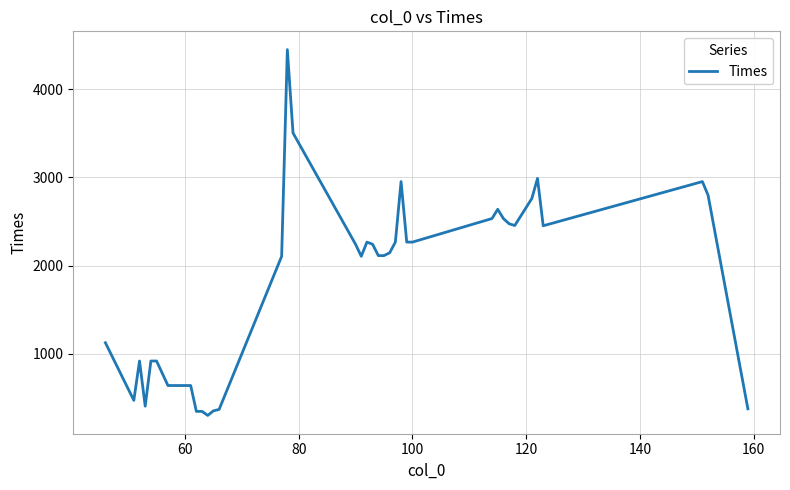

What is the maximum value shown in the chart?

4449